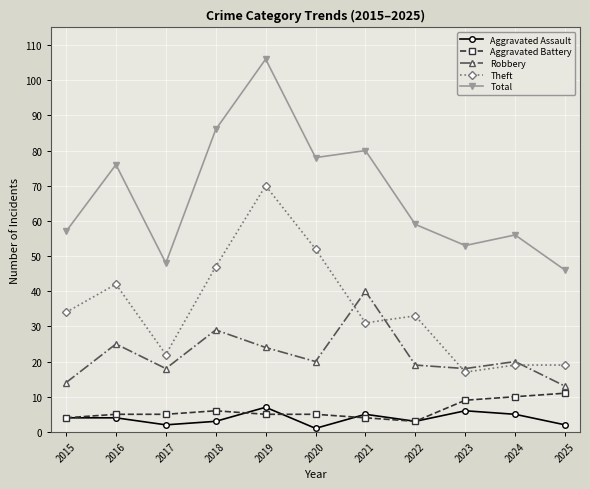

True or false: Robbery has more than 2 interior local peaks.

True